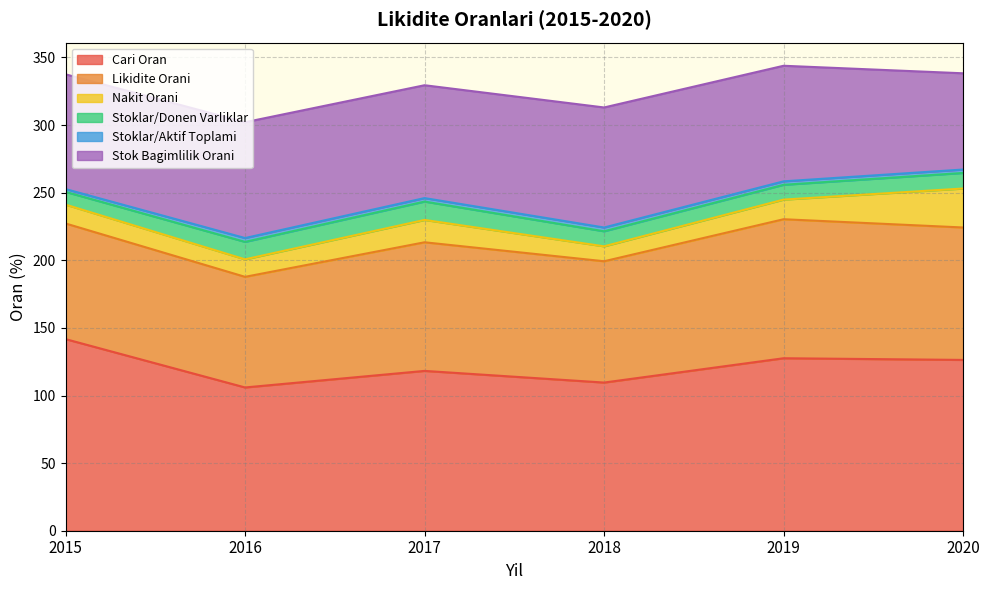

Is the value of Stok Bagimlilik Orani at 2016 greater than the value of Stoklar/Aktif Toplami at 2017?

Yes